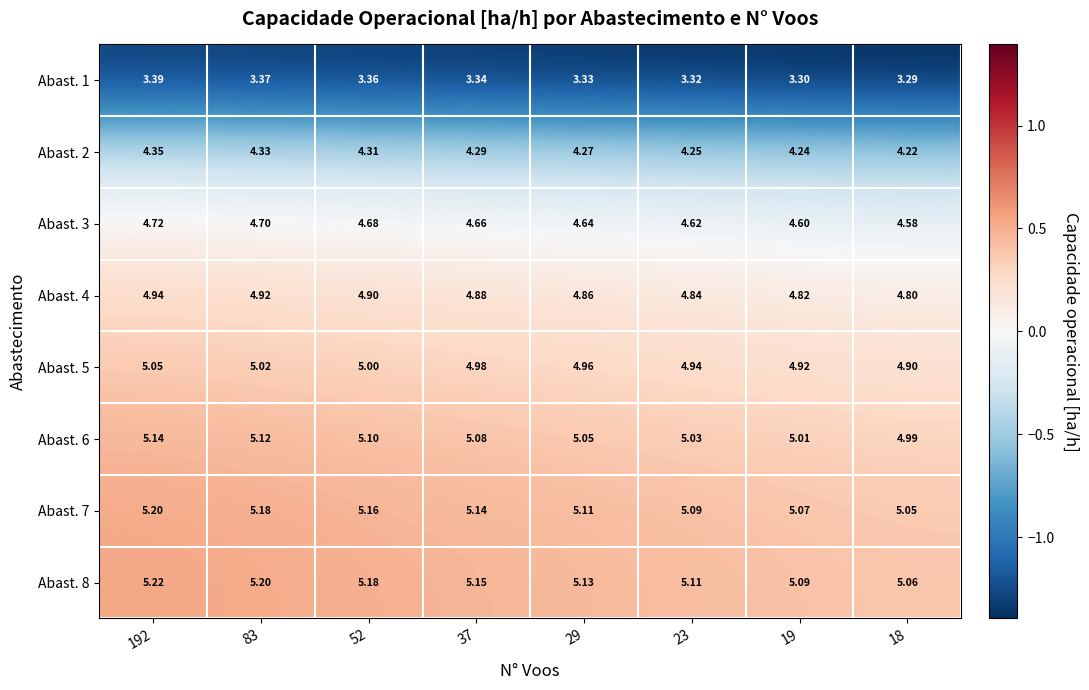

How many data points does each series have?

8